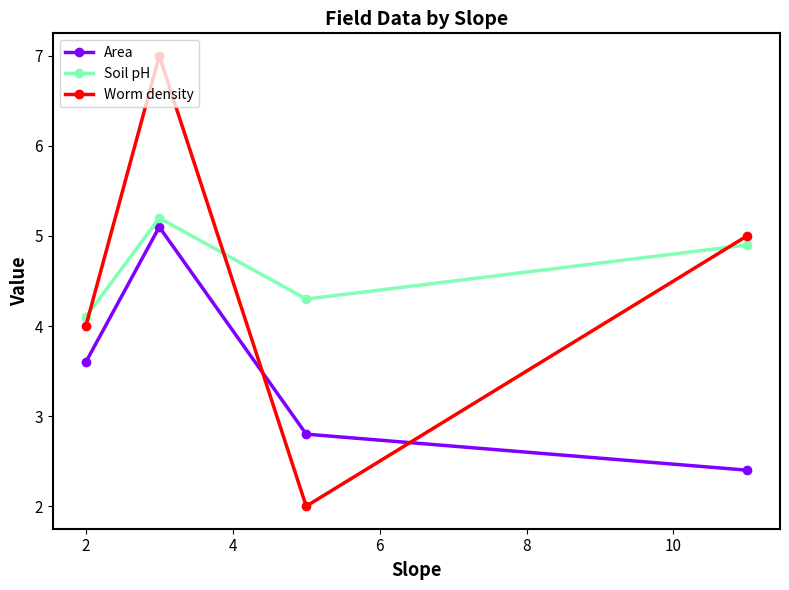

At how many categories does at least one series exceed 3?

4